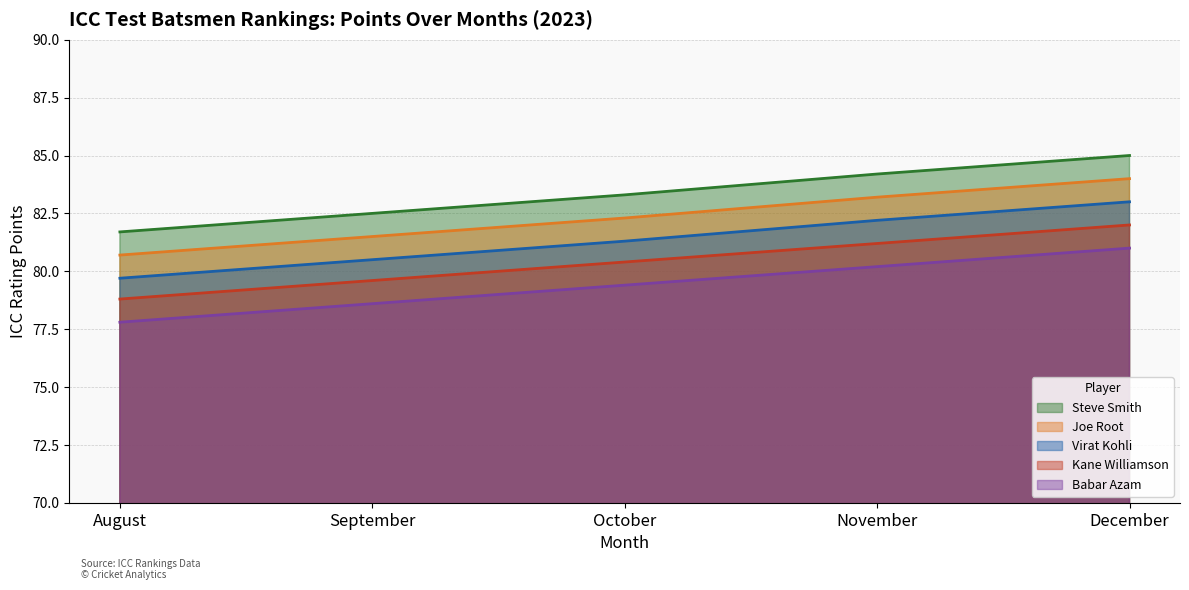

True or false: Babar Azam has more than 2 points higher than both neighbors.

False